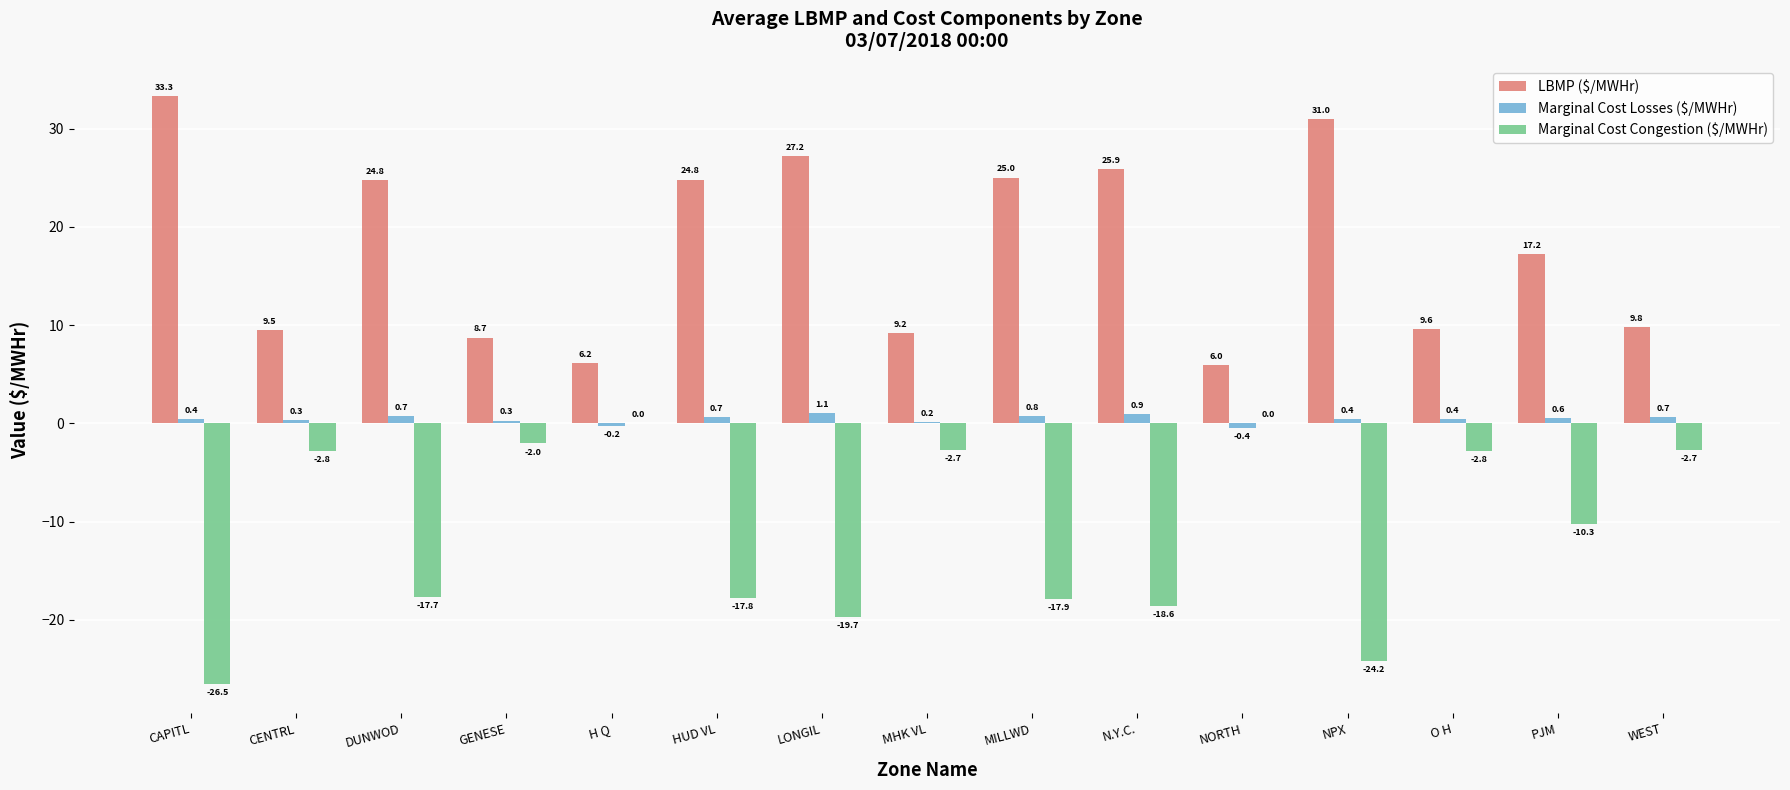

Are the bars horizontal?

No